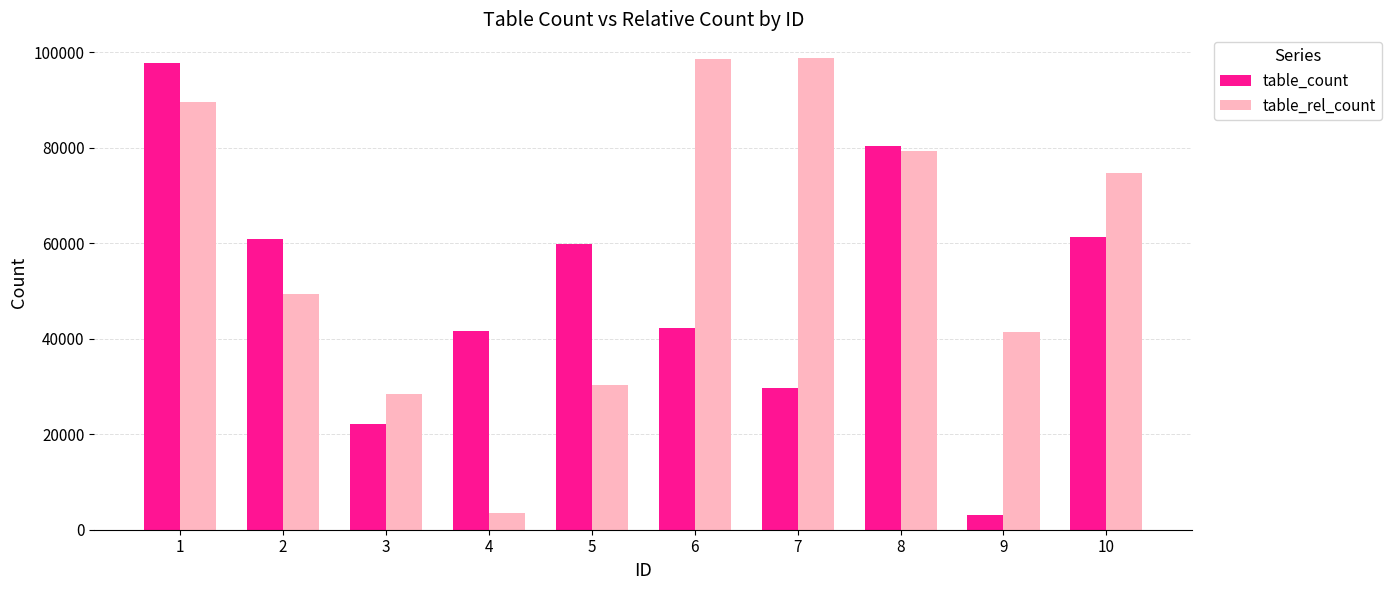

How many bars are there in each group?

2